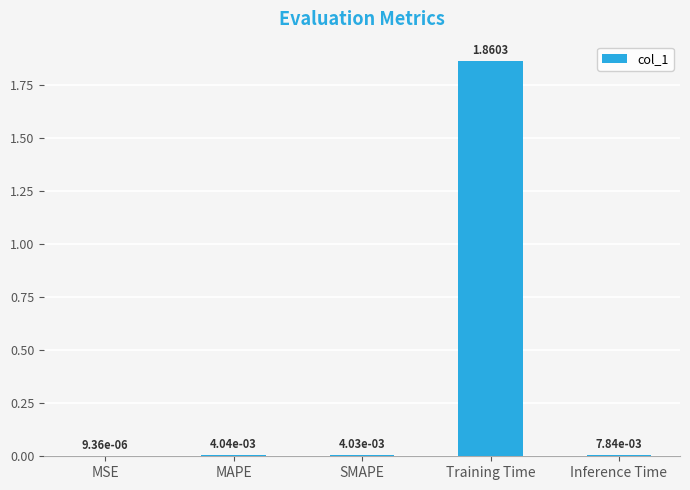

Where is the data nearest to the value 0?

MSE